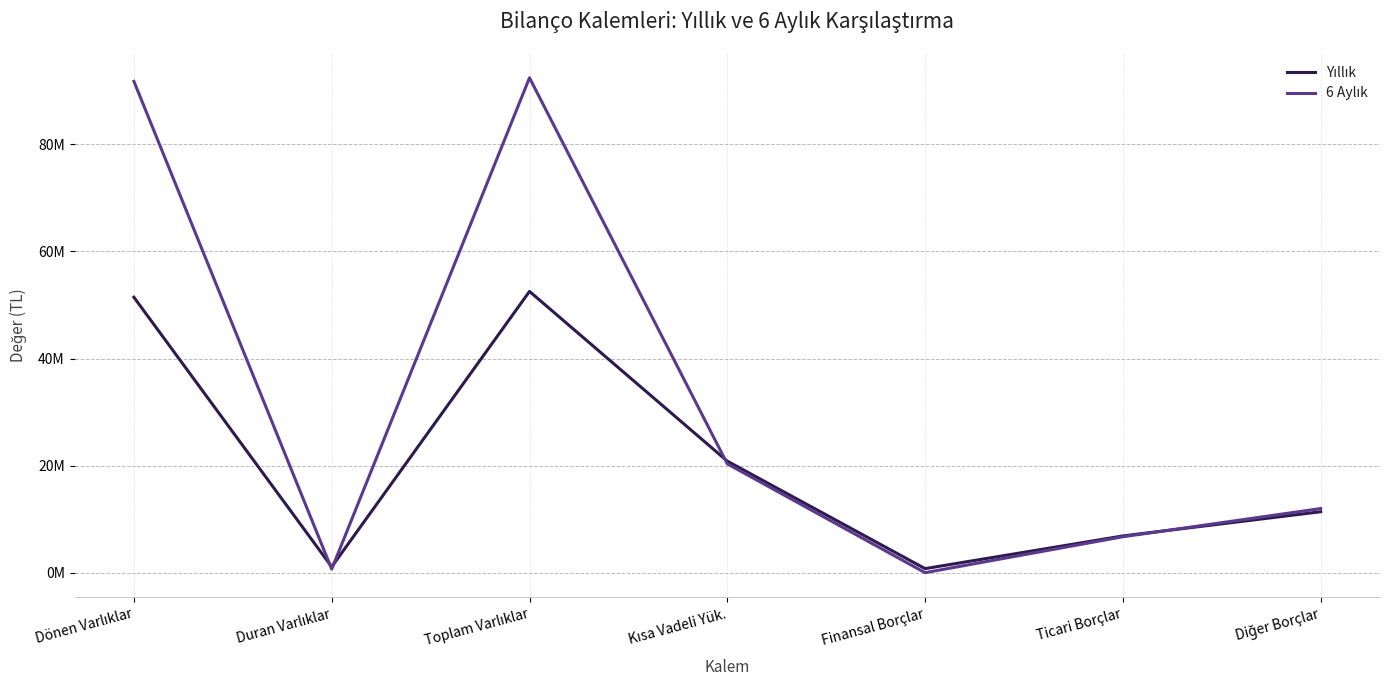

Does the chart display data point markers on the line(s)?

No